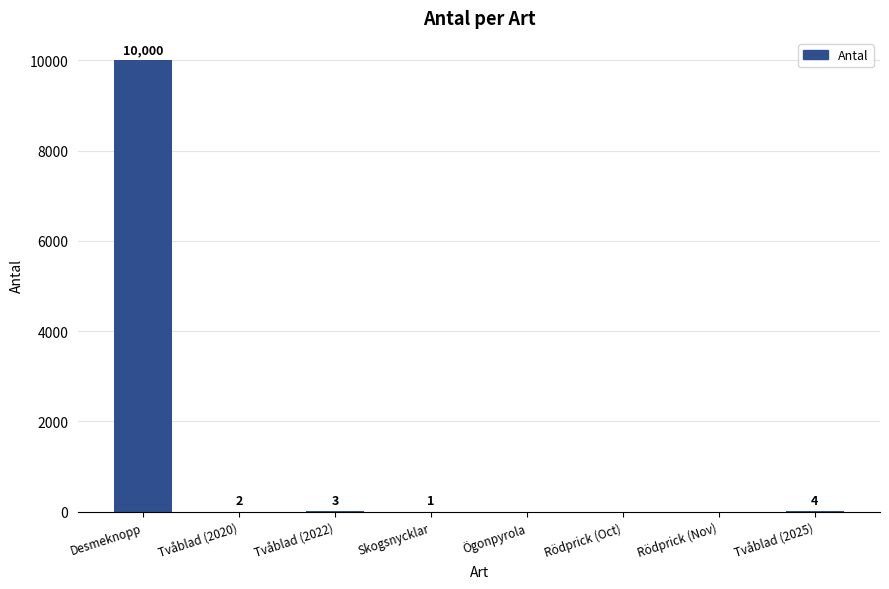

Are the bars horizontal?

No